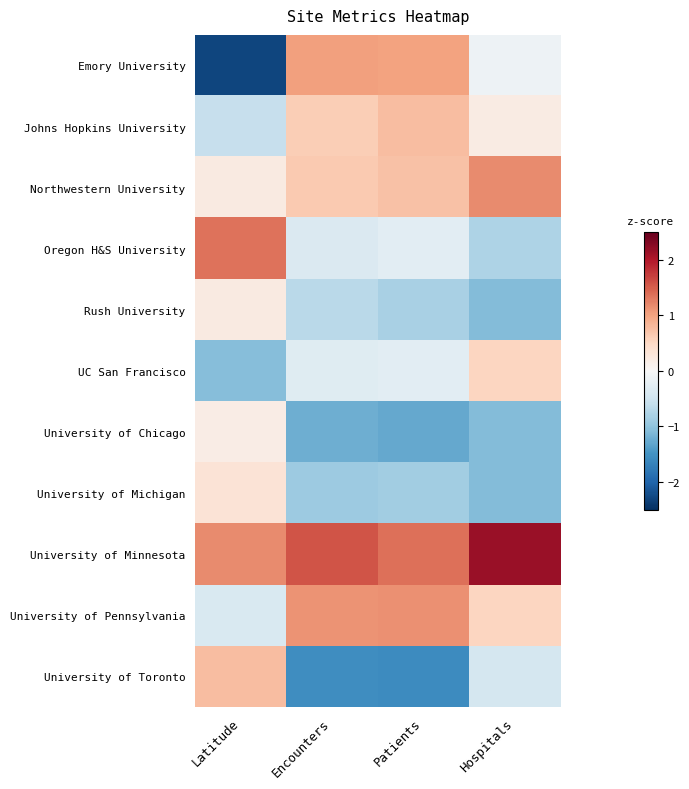

Which series changed the most between Latitude and Encounters?

Emory University